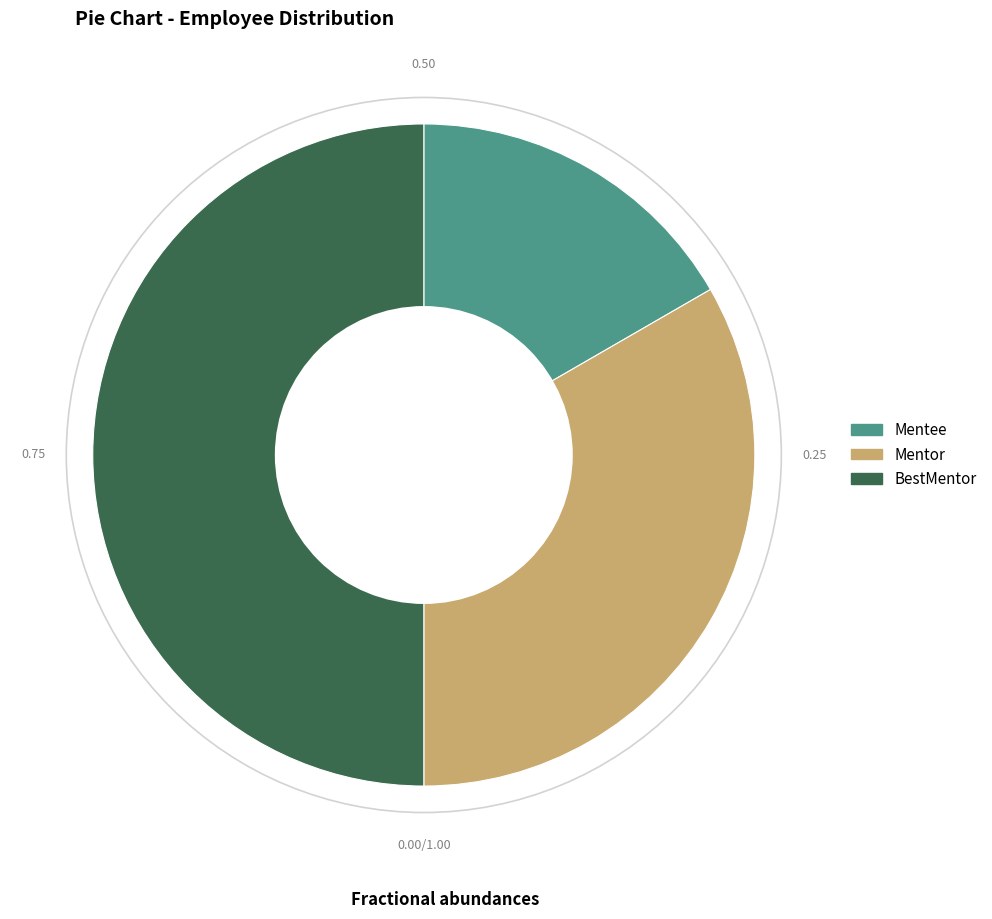

The BestMentor slice represents 50% of the pie. True or false?

True